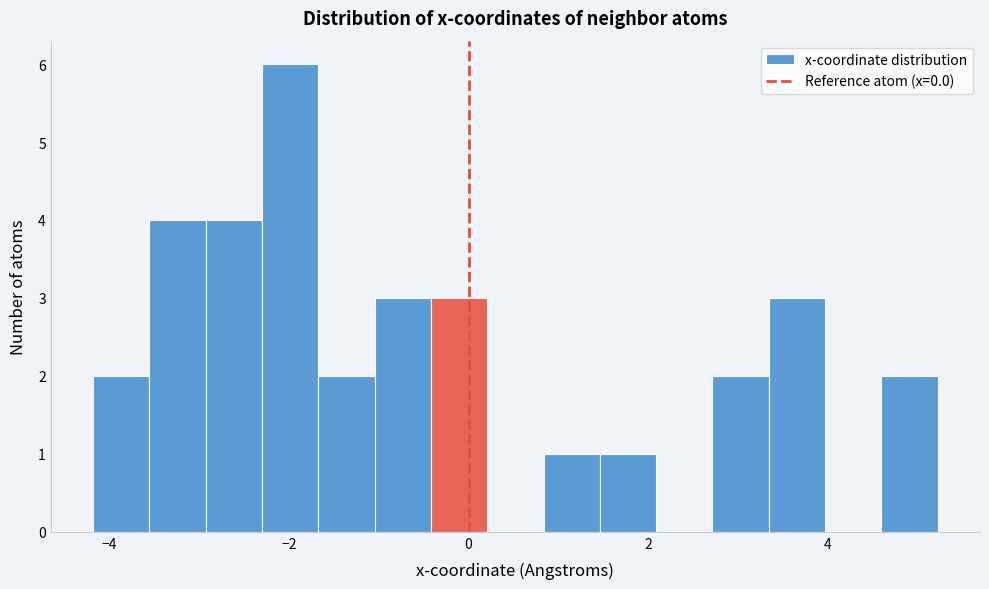

Around what value on the x-axis is the tallest bar? Give the approximate position of its centre, as read against the axis.

-2.0